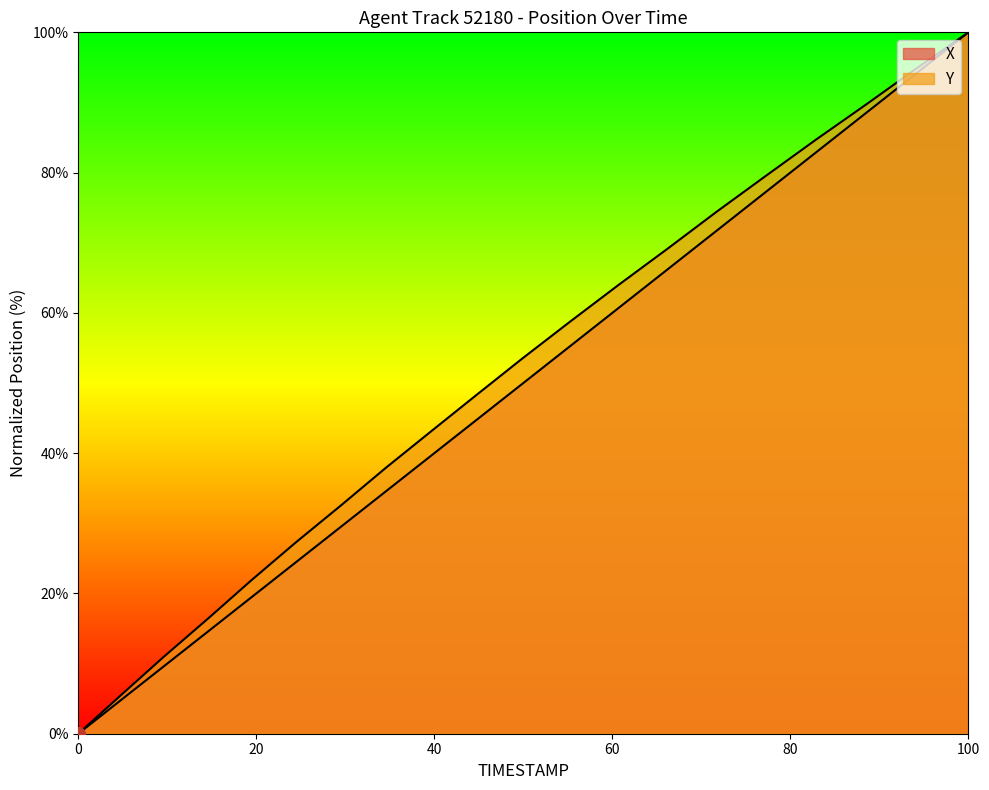

Reading left to right, transcribe all the data shown in this chart.

X: 0.0	4.8	9.6	14.6	19.4	24.4	29.5	34.5	39.7	44.8	49.9	55.2	60.7	66.3	71.7	77.3	82.9	88.6	94.2	100.0
Y: 0.0	5.5	11.0	16.5	21.9	27.3	32.6	37.9	43.1	48.4	53.5	58.7	63.9	69.2	74.4	79.6	84.7	89.8	94.9	100.0